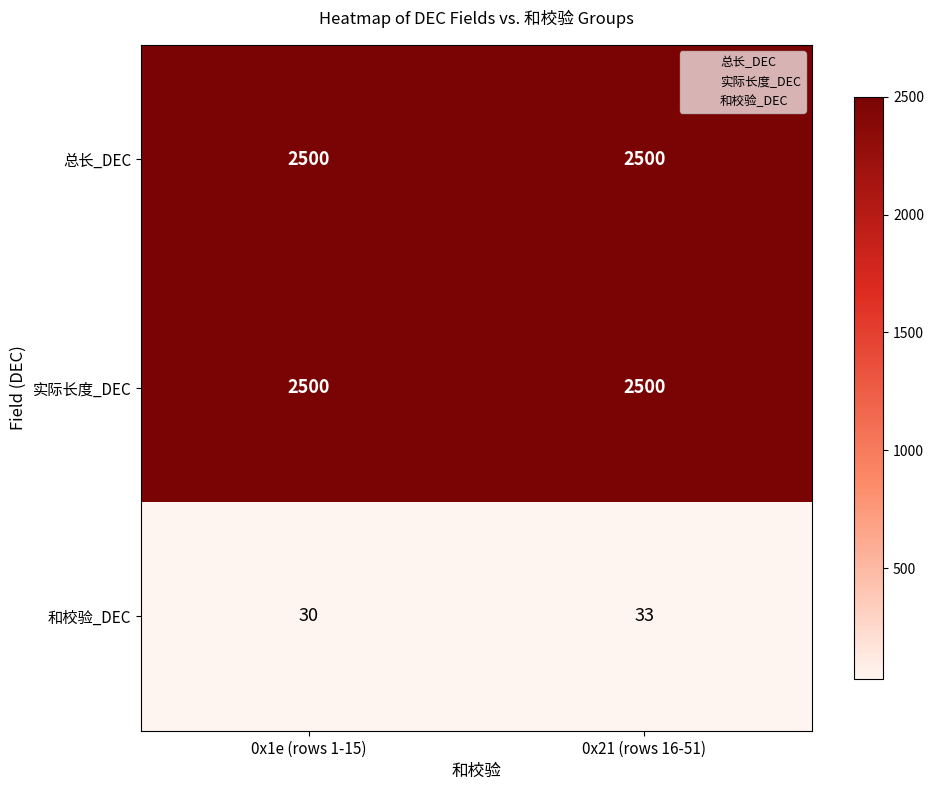

Between 0x1e (rows 1-15) and 0x21 (rows 16-51), which series saw the biggest shift?

和校验_DEC